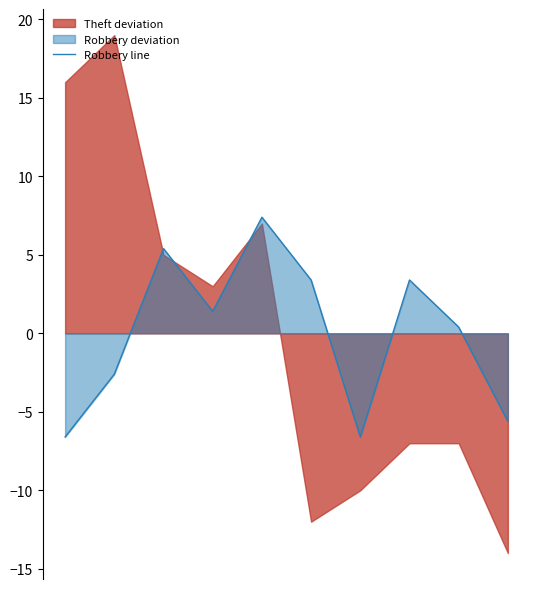

Where is the first local maximum?

2